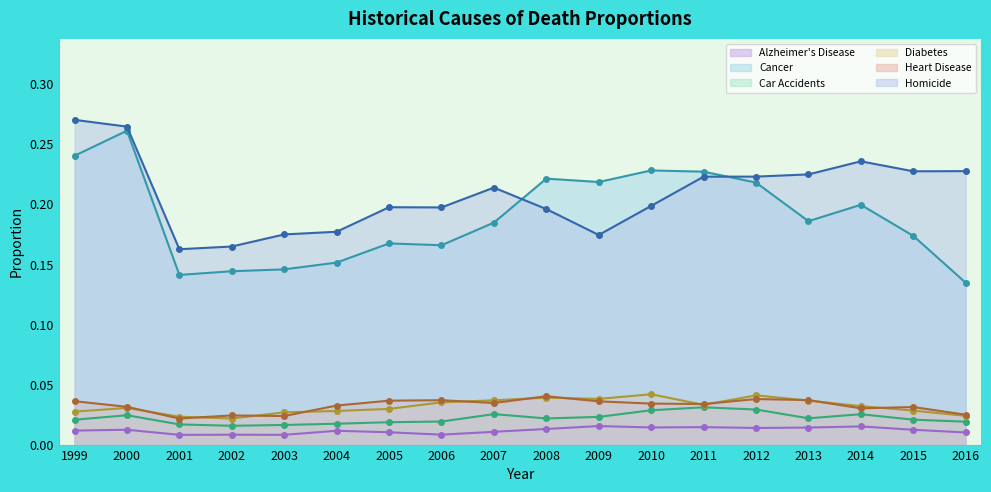

How many lines are shown in the chart?

6